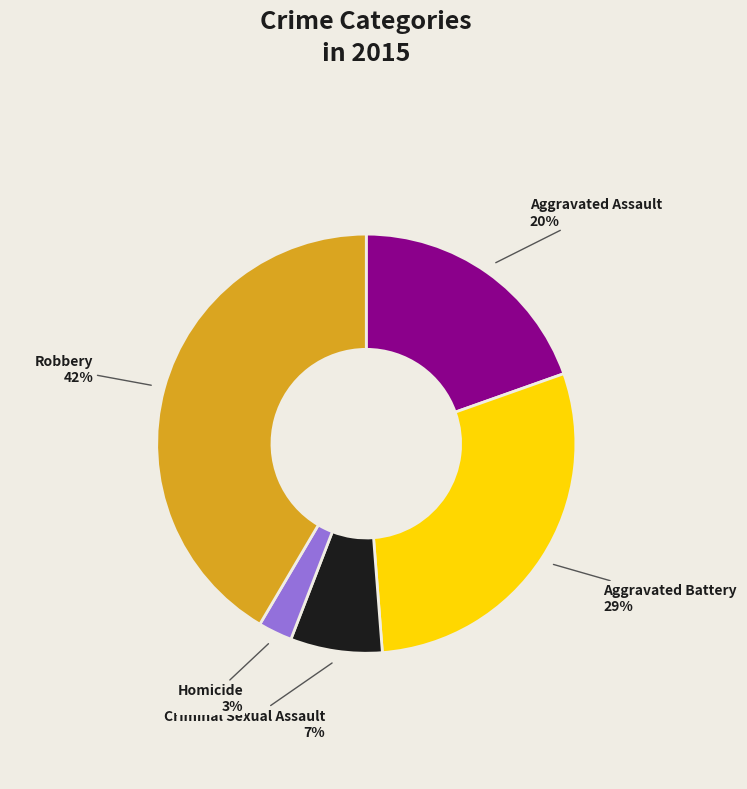

Do Aggravated Assault and Criminal Sexual Assault together represent more than half of the pie?

No